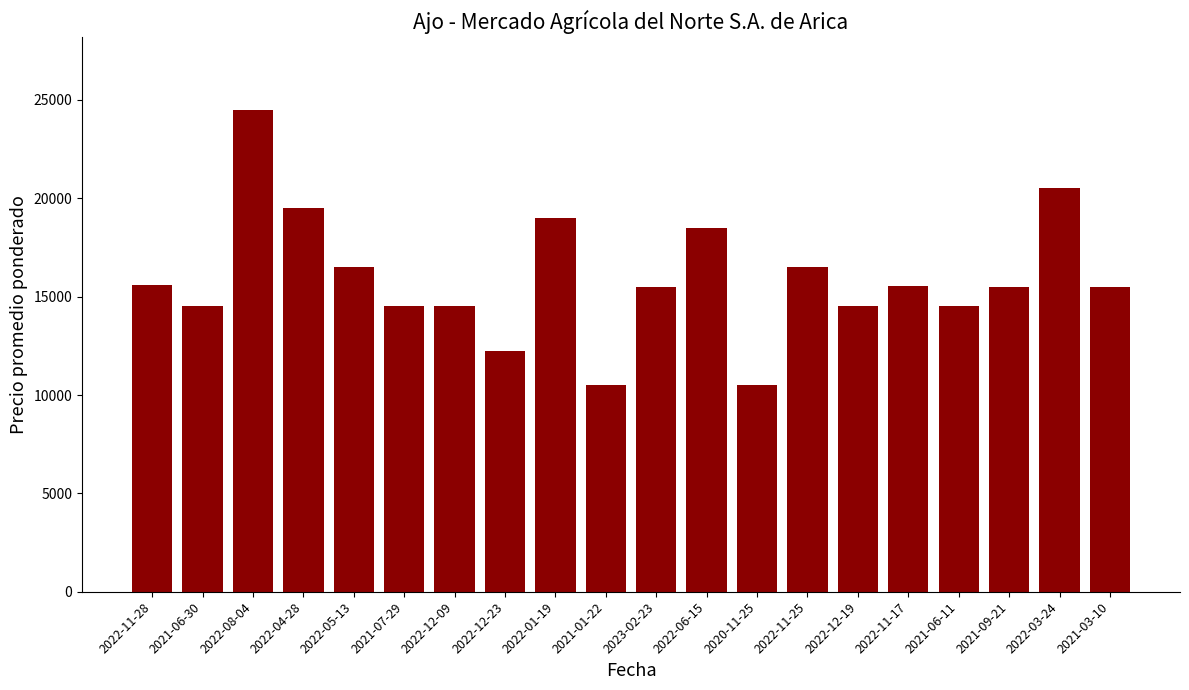

What is the average value?

15920